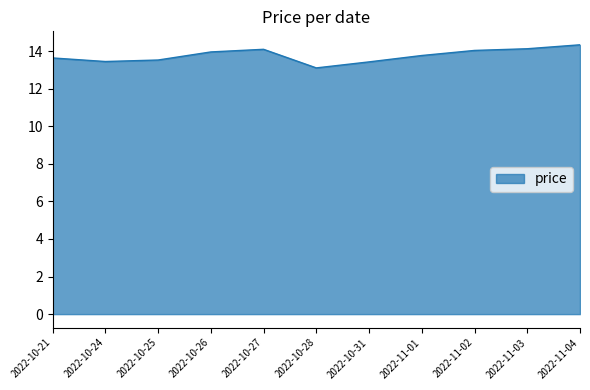

Which has a higher value, 2022-10-28 or 2022-10-26?

2022-10-26